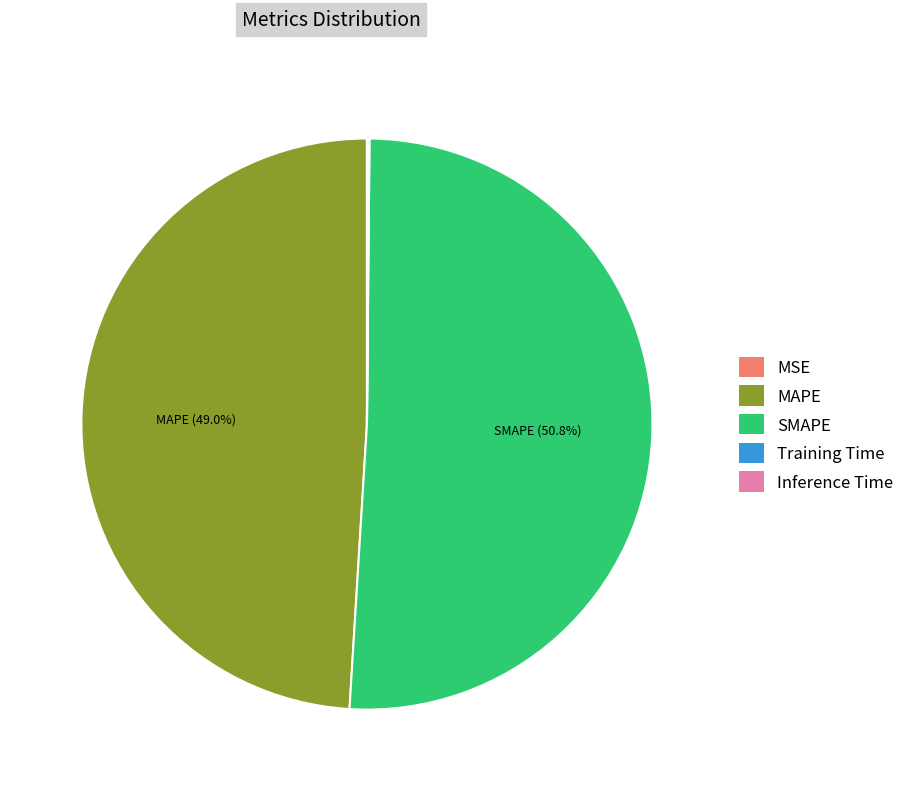

Is there any slice that represents more than half of the pie?

Yes